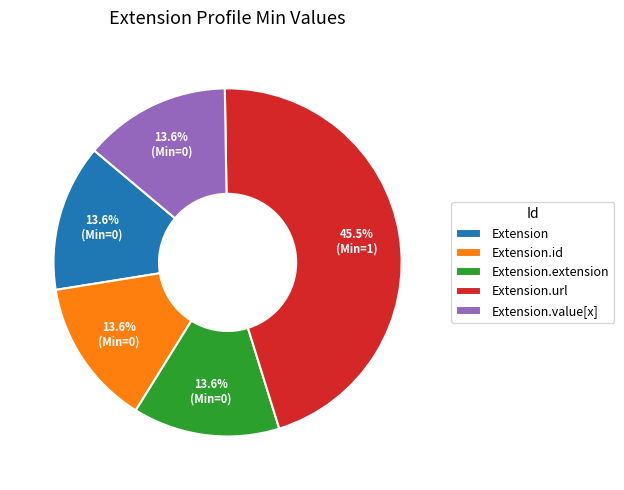

Count the number of slices in the pie.

5